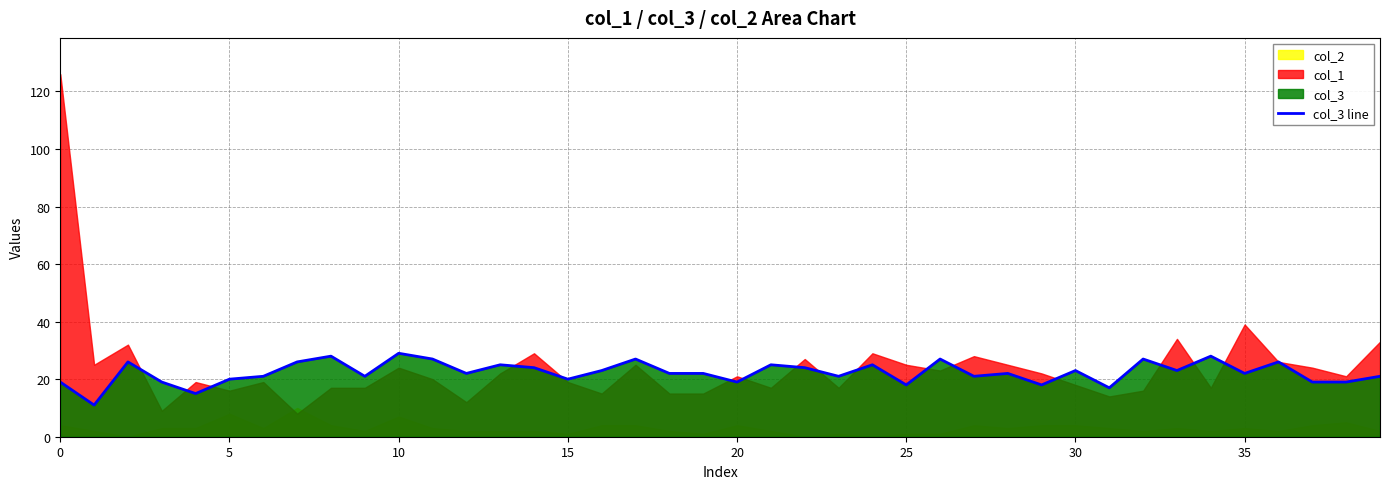

True or false: col_3 line has a value of 19 at 0.

True